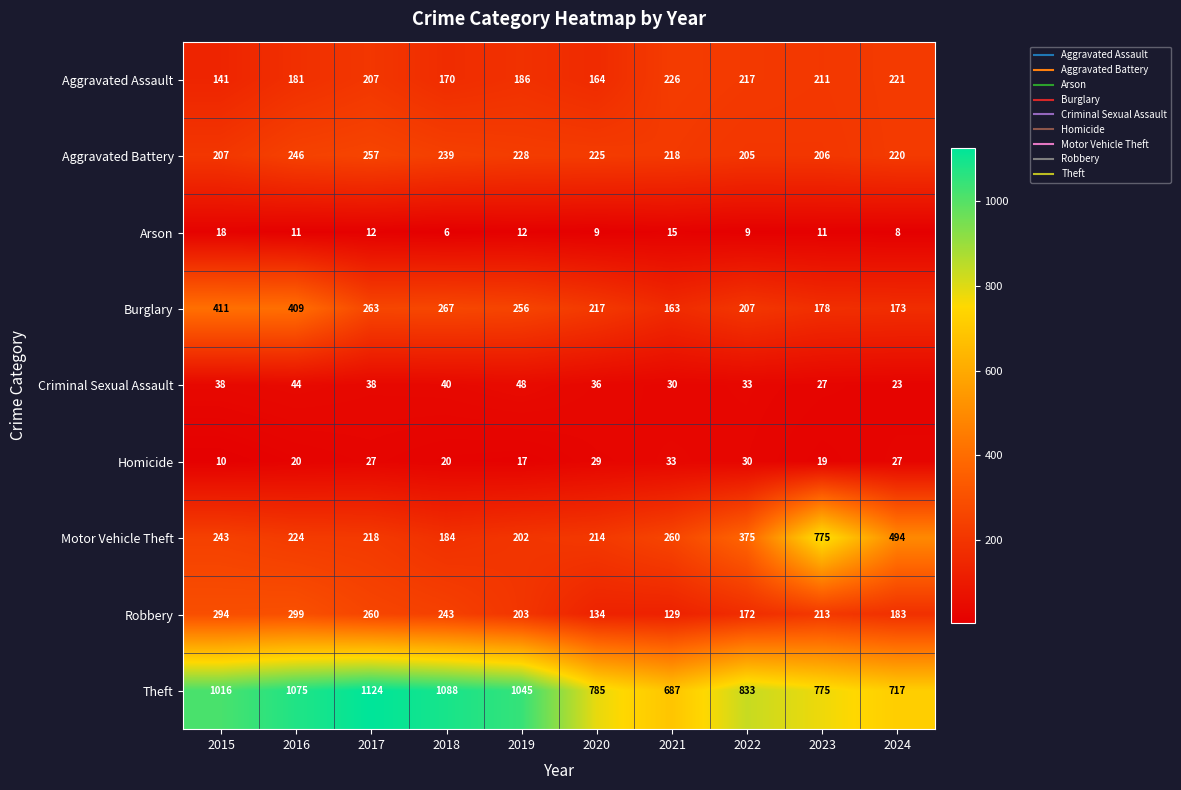

Which series has the largest total across all categories?

Theft